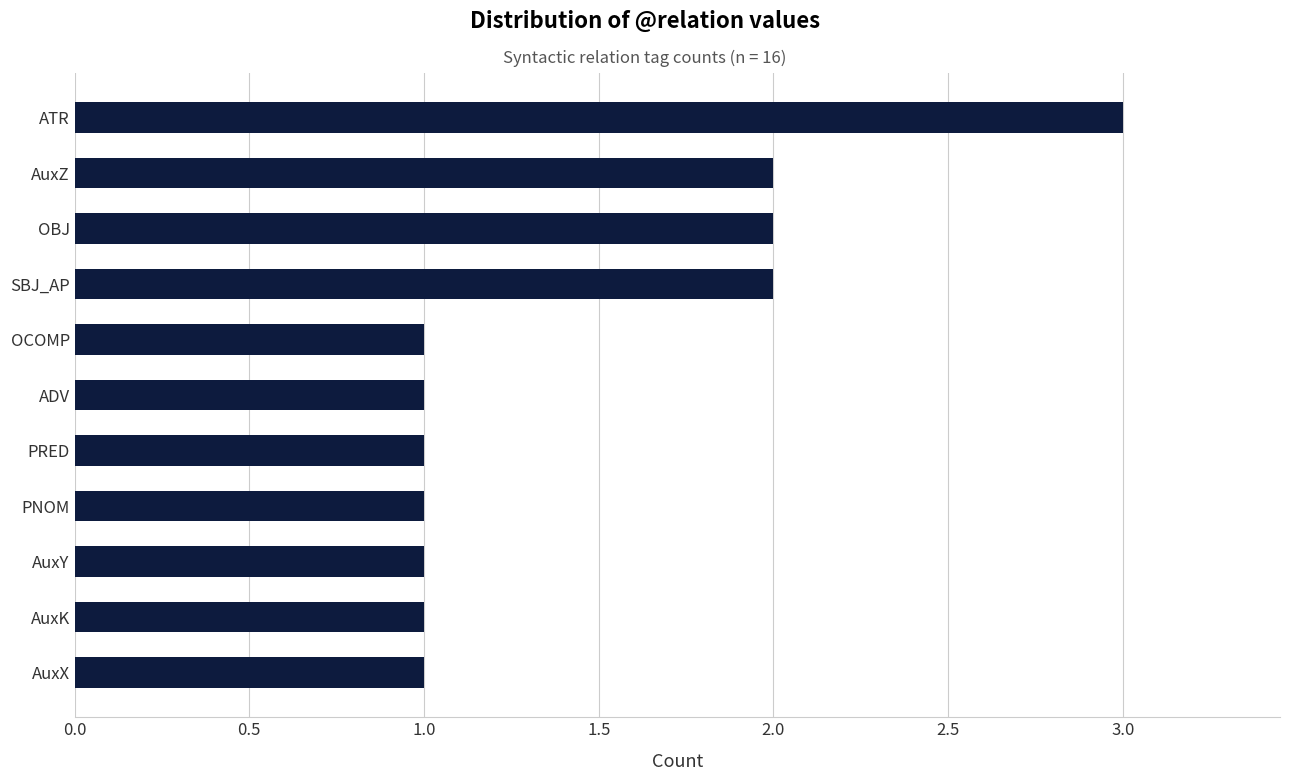

What is the difference between the maximum and minimum values?

2